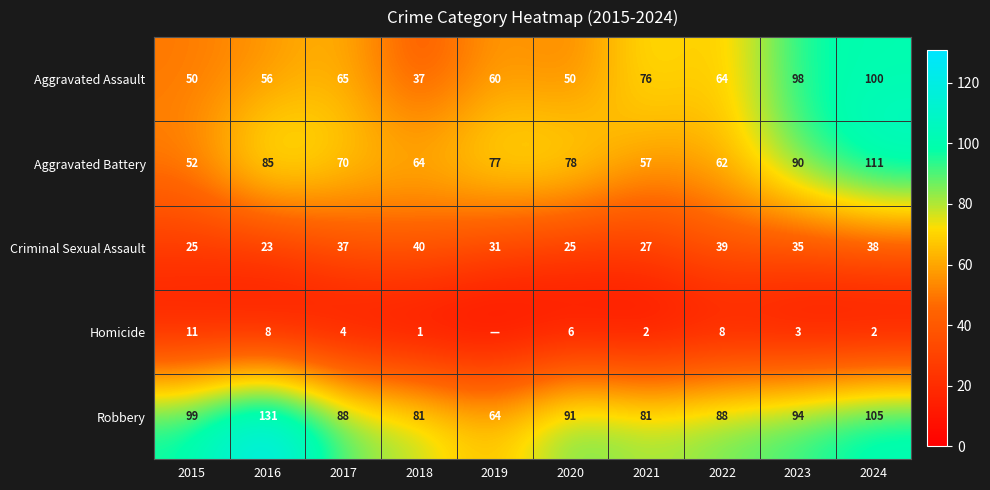

How many data points in Aggravated Assault are less than 64?

5